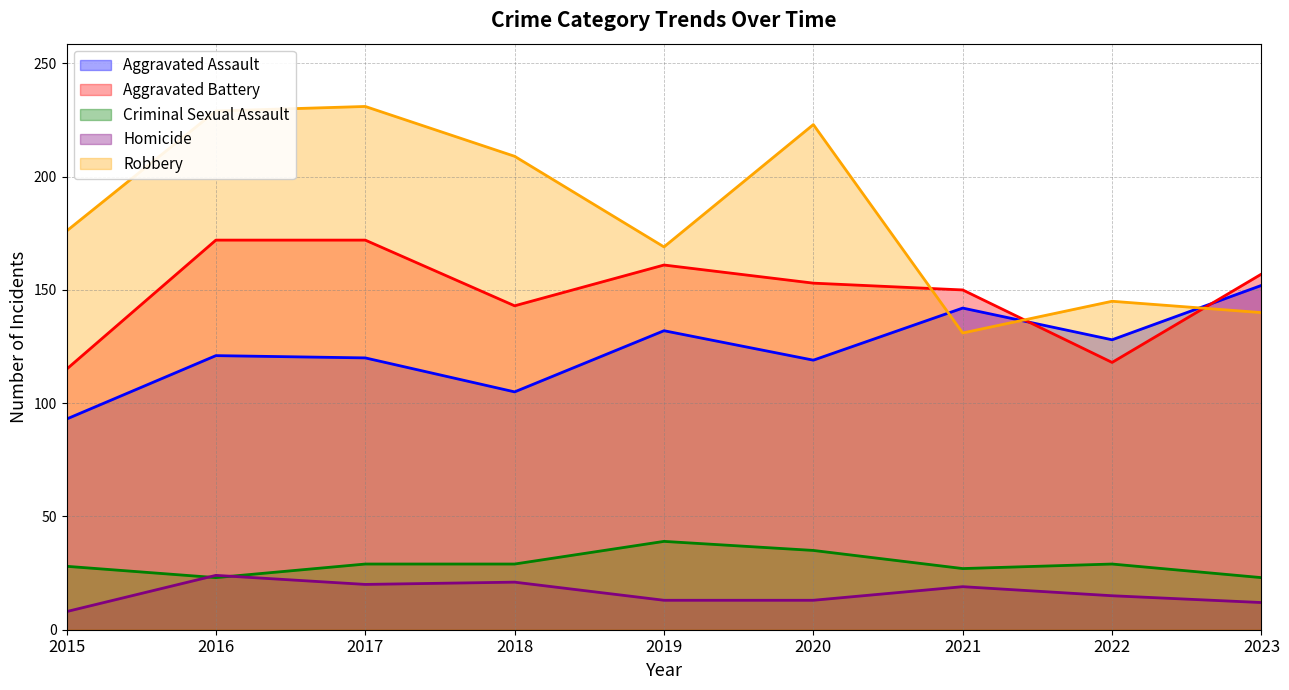

What is the total value across all series at 2018?

507